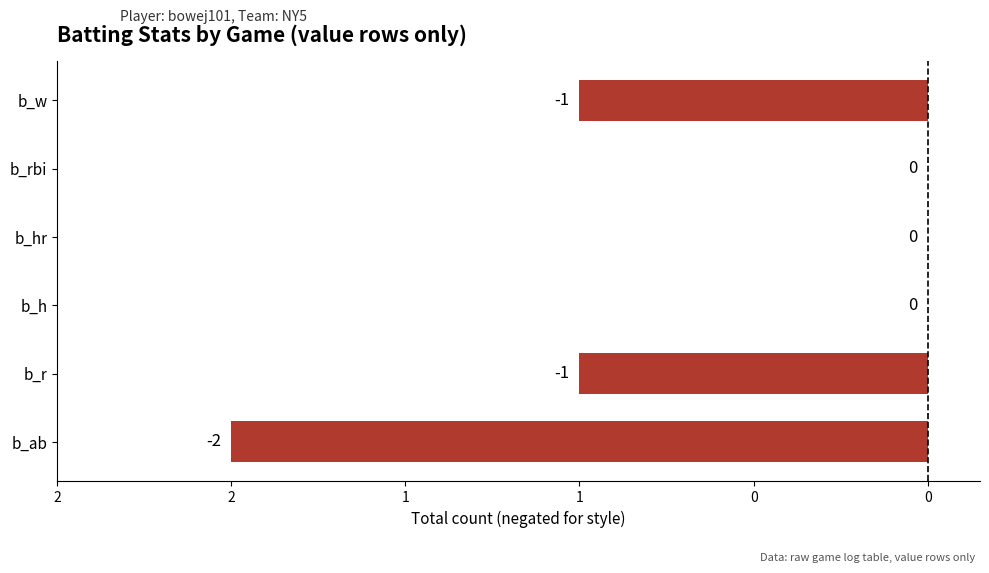

Are the bars horizontal?

Yes